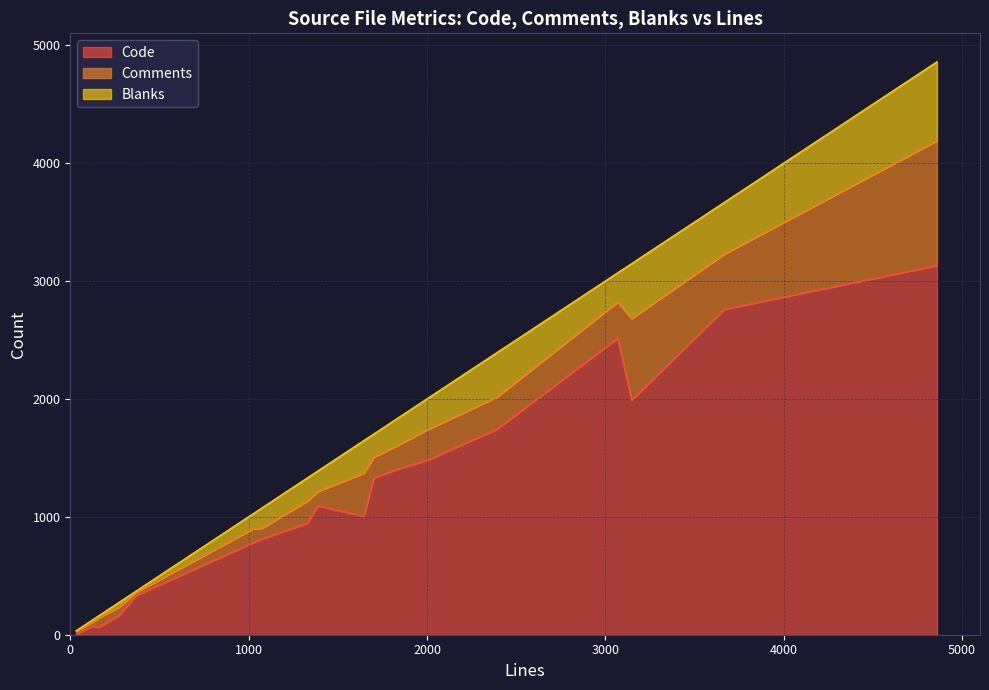

Reading left to right, transcribe all the data shown in this chart.

Code: vtls.h=167	vtls.c=947	url.c=3133	tool_writeout.c=334	tool_msgs.c=75	telnet.c=1330	smtp.c=1004	schannel.h=8	schannel.c=1480	openssl.c=2762	nss.c=1743	multi.c=1992	mbedtls.c=814	gtls.c=1405	gskit.c=1095	darwinssl.c=2516	cyassl.c=782	cleartext.c=63
Comments: vtls.h=69	vtls.c=188	url.c=1059	tool_writeout.c=26	tool_msgs.c=35	telnet.c=177	smtp.c=367	schannel.h=22	schannel.c=259	openssl.c=468	nss.c=272	multi.c=691	mbedtls.c=90	gtls.c=199	gskit.c=121	darwinssl.c=307	cyassl.c=117	cleartext.c=80
Blanks: vtls.h=38	vtls.c=194	url.c=667	tool_writeout.c=9	tool_msgs.c=15	telnet.c=194	smtp.c=274	schannel.h=4	schannel.c=262	openssl.c=437	nss.c=375	multi.c=464	mbedtls.c=171	gtls.c=228	gskit.c=172	darwinssl.c=246	cyassl.c=126	cleartext.c=16